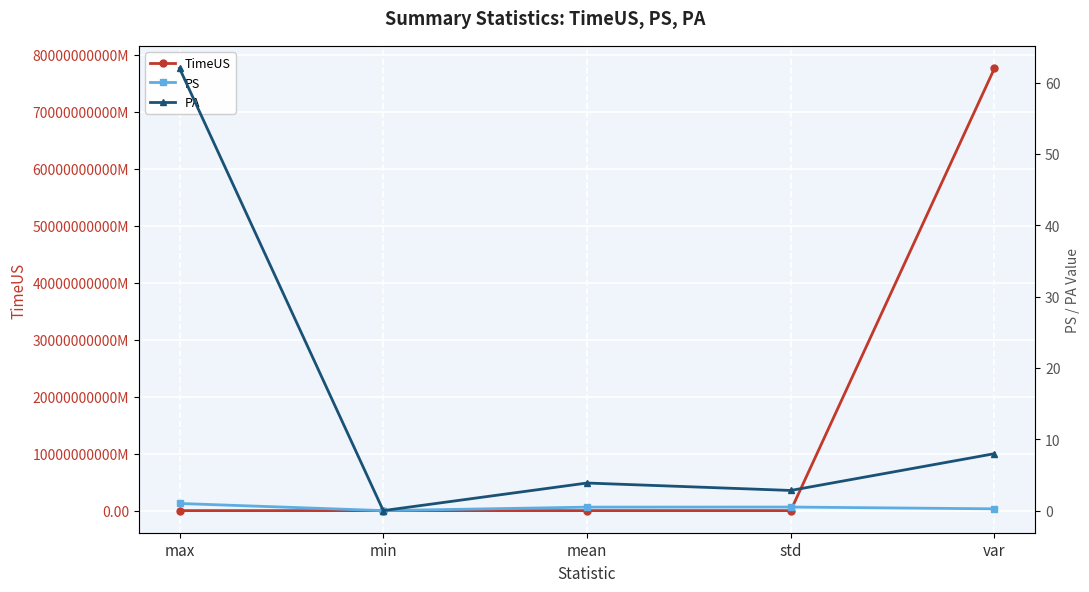

Read the PS value at var.

0.2